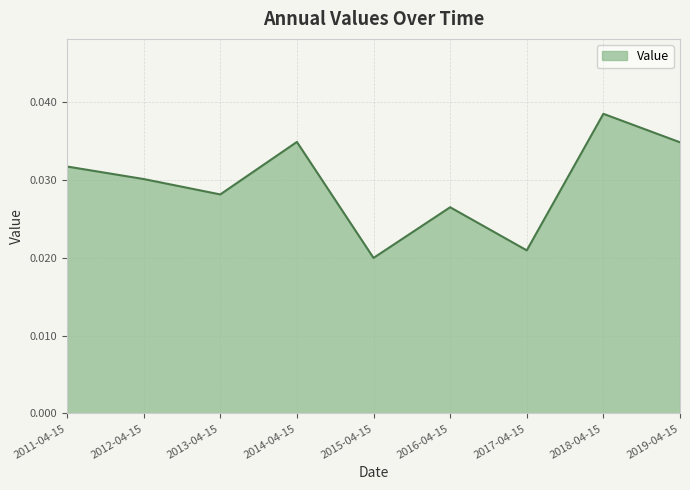

What is the sum of all values?

0.3